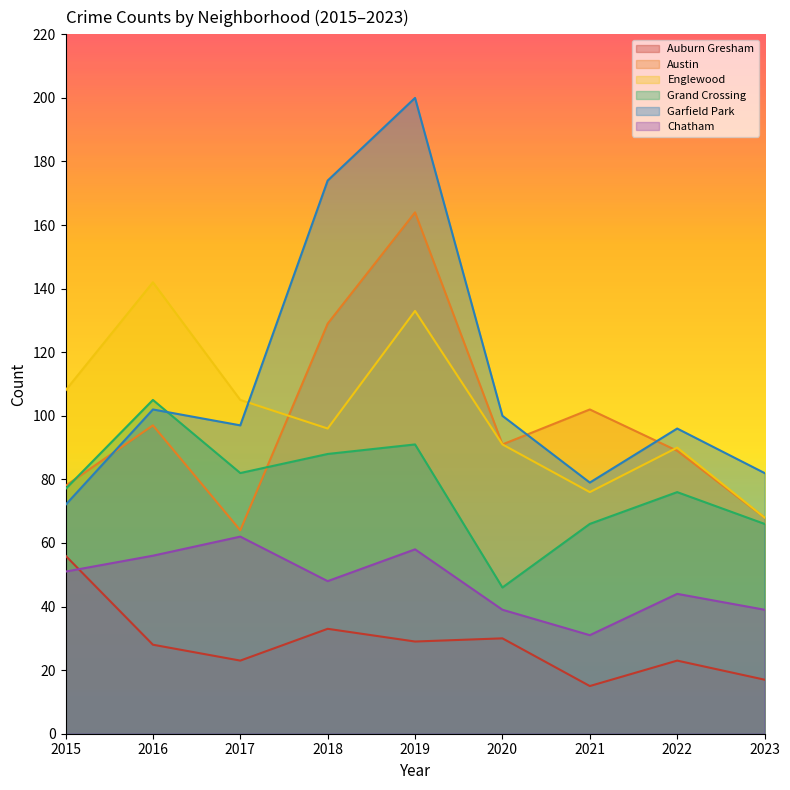

What are all the series names shown in the legend?

Auburn Gresham, Austin, Englewood, Grand Crossing, Garfield Park, Chatham